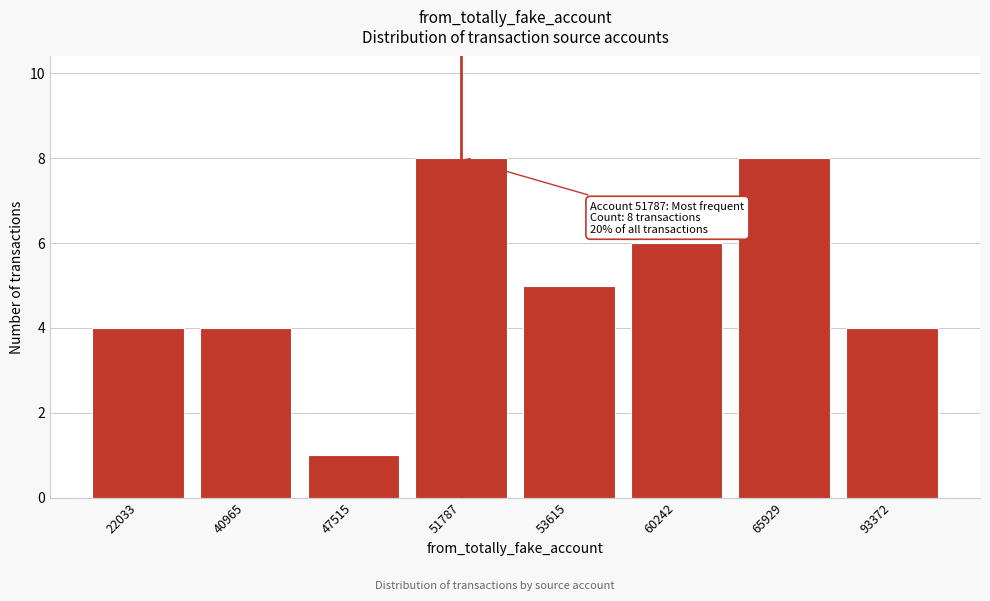

Reading left to right, transcribe all the data shown in this chart.

4	4	1	8	5	6	8	4